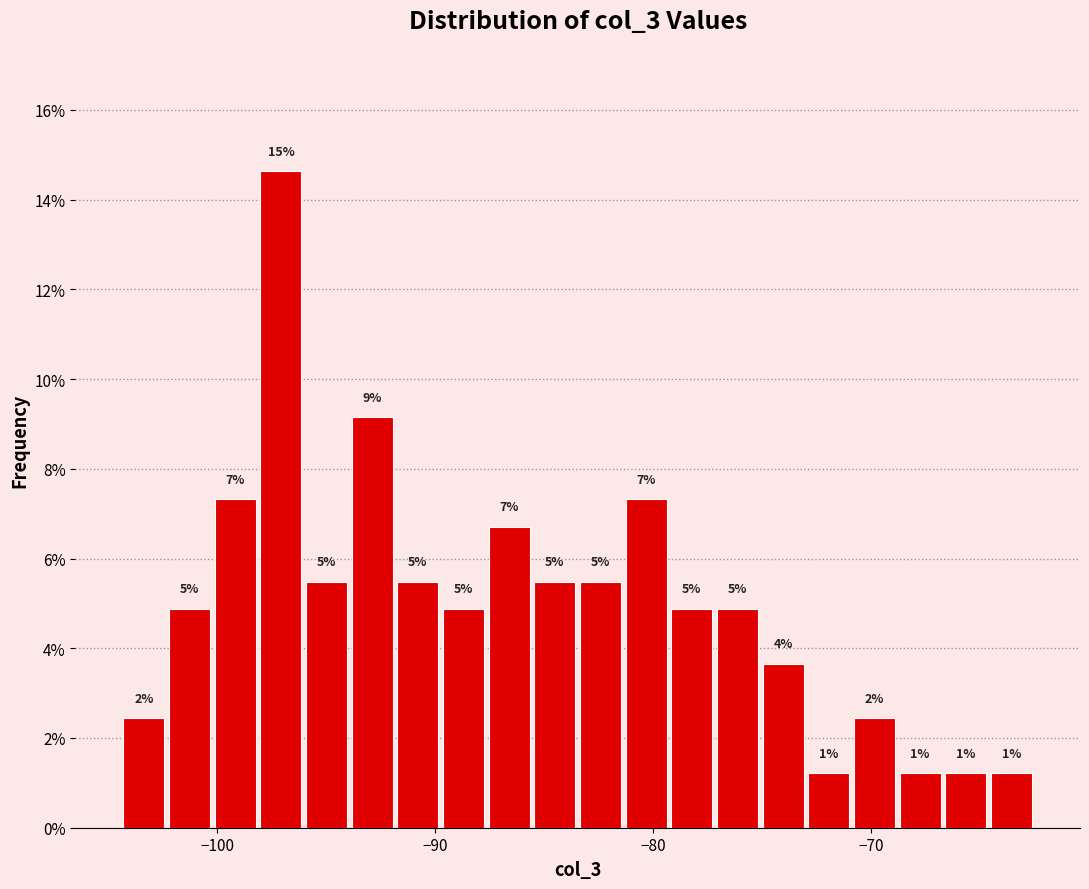

Around what value on the x-axis is the tallest bar? Give the approximate position of its centre, as read against the axis.

-97